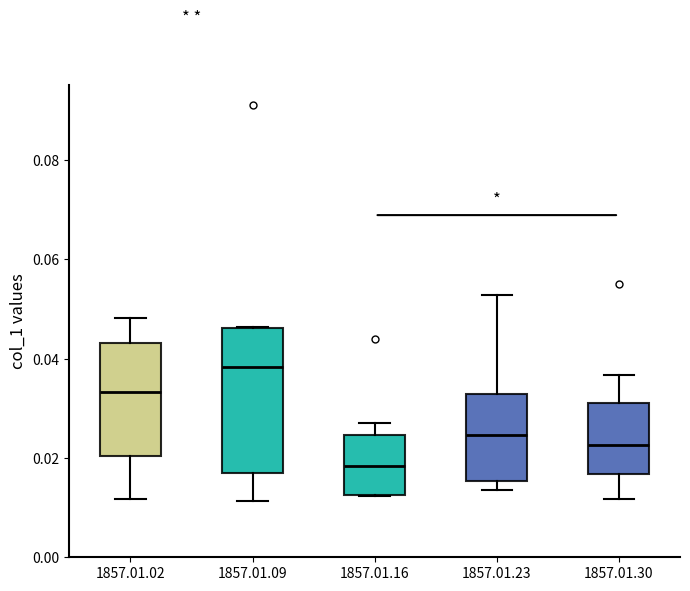

Reading left to right, transcribe this box plot: for each box, give where its median line is, the range the box spans, and where its two whiskers end, as read against the y-axis. The values are not printed on the chart, so give them approximately, as read against the axis.

1857.01.02: median 0.034, box 0.020 to 0.044, whiskers 0.012 to 0.048
1857.01.09: median 0.038, box 0.016 to 0.046, whiskers 0.012 to 0.046
1857.01.16: median 0.018, box 0.012 to 0.024, whiskers 0.012 to 0.028
1857.01.23: median 0.024, box 0.016 to 0.032, whiskers 0.014 to 0.052
1857.01.30: median 0.022, box 0.016 to 0.032, whiskers 0.012 to 0.036